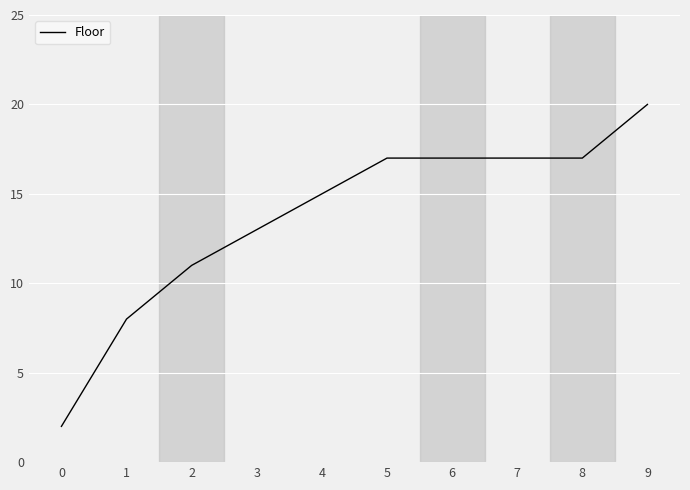

Is it true that the value at 8 is 22?

False